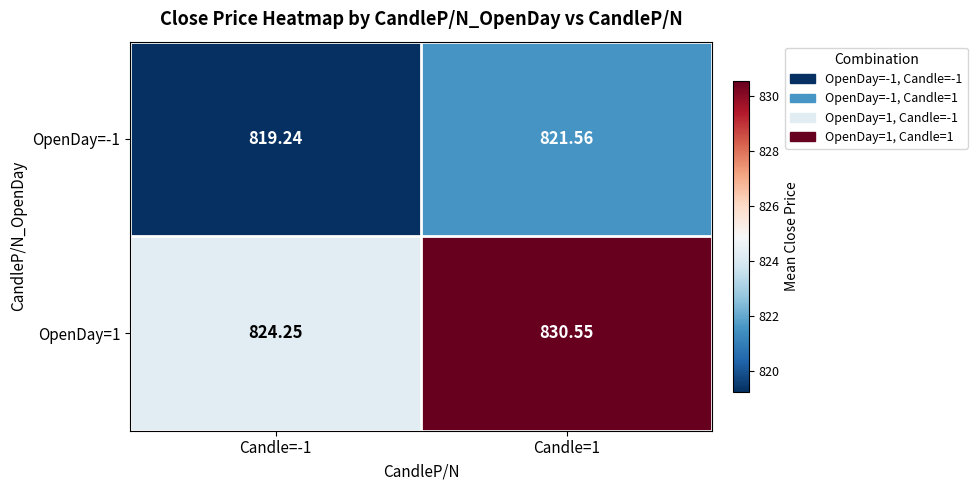

Is the value of OpenDay=-1 at Candle=-1 greater than the value of OpenDay=1 at Candle=-1?

No